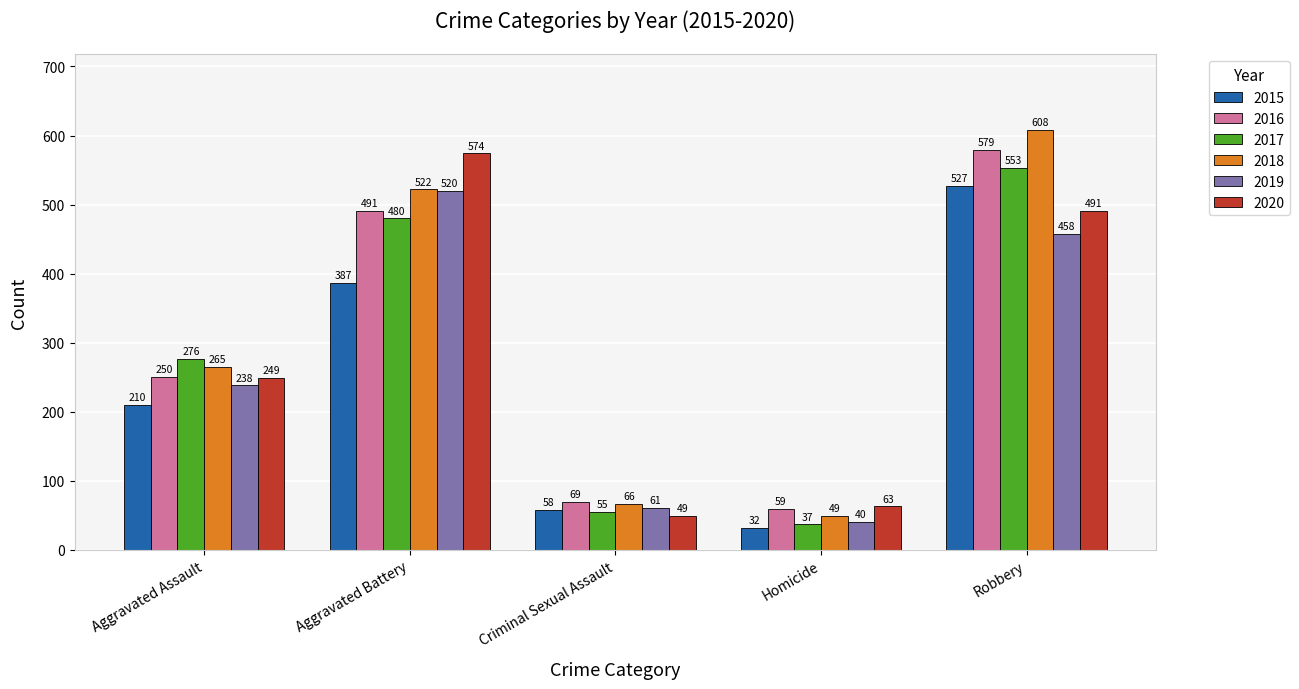

Reading right to left, transcribe all the data shown in this chart.

2015: 527	32	58	387	210
2016: 579	59	69	491	250
2017: 553	37	55	480	276
2018: 608	49	66	522	265
2019: 458	40	61	520	238
2020: 491	63	49	574	249